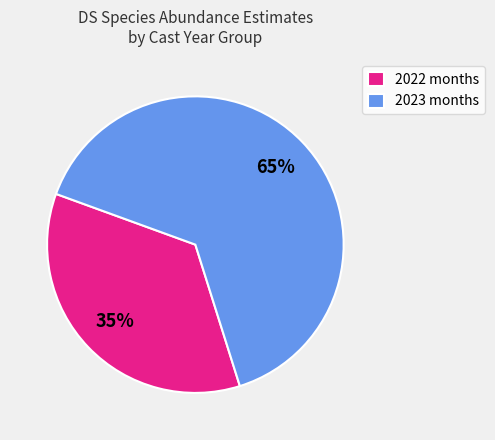

Which category accounts for the majority?

2023 months